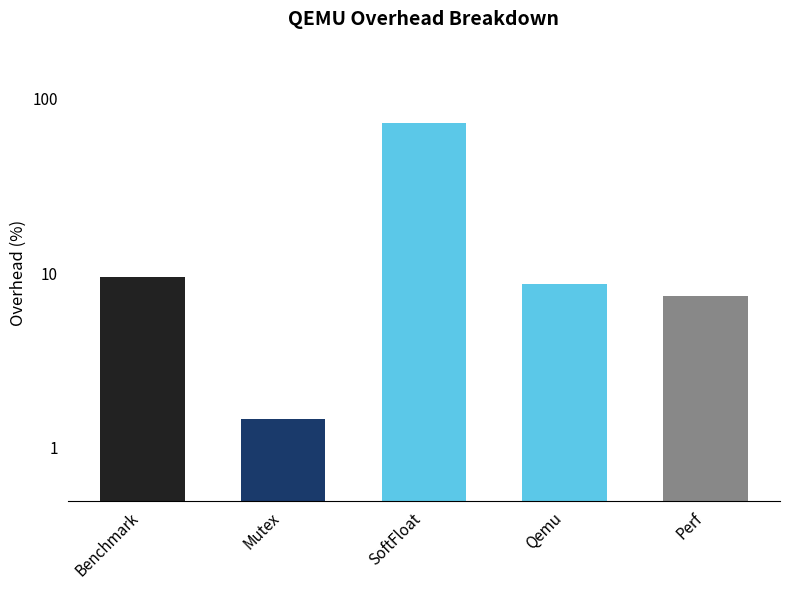

How many data points are above 8?

3